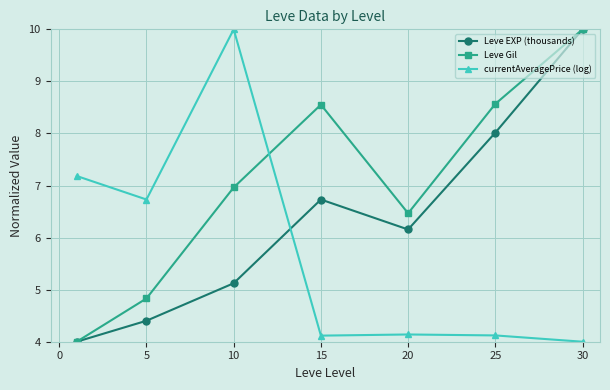

What is the value of the Leve EXP (thousands) point at the 2nd from the left?

4.4